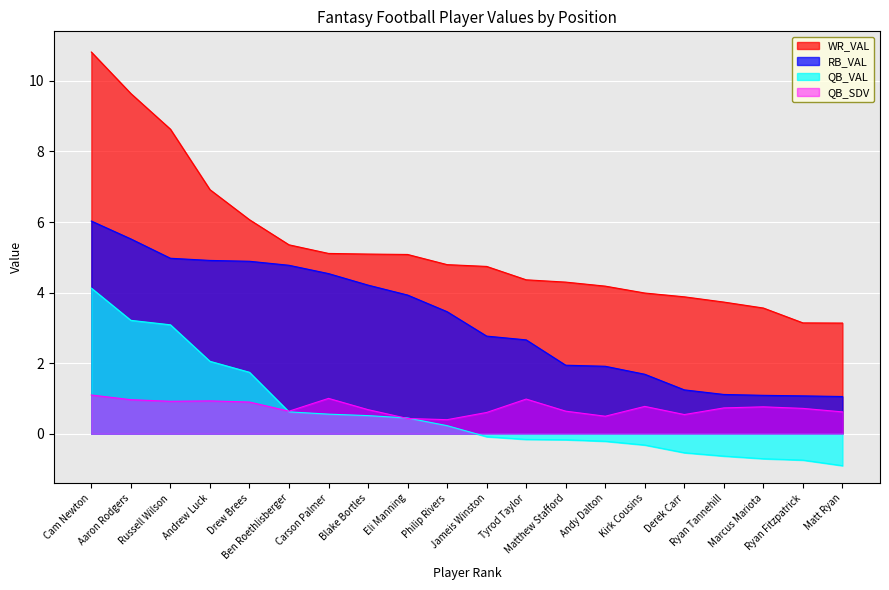

What is the total value across all series at Andrew Luck?

14.8